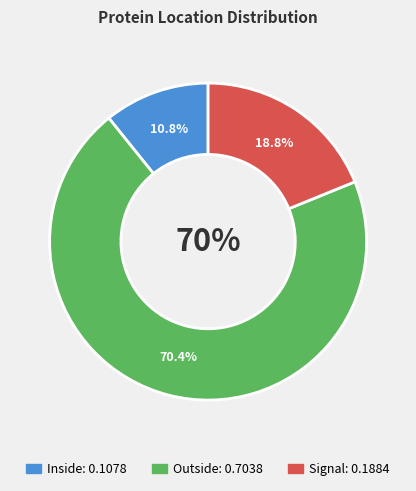

Which slice is the smallest?

Inside